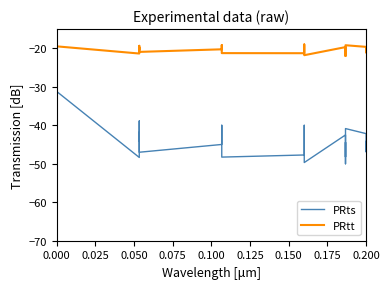

At how many categories does at least one series exceed -34?

40